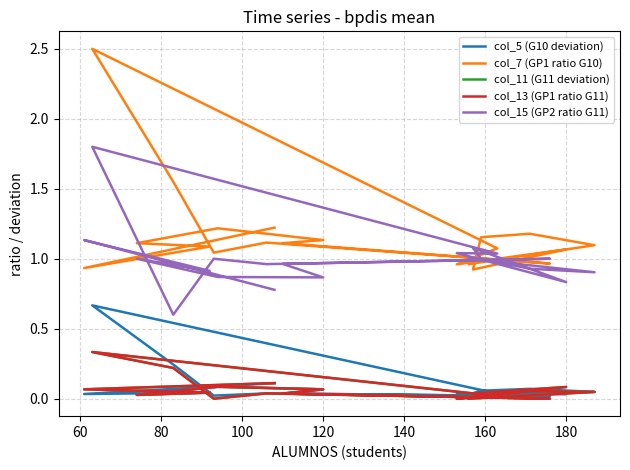

What is the highest value of the col_5 (G10 deviation) series?

0.7